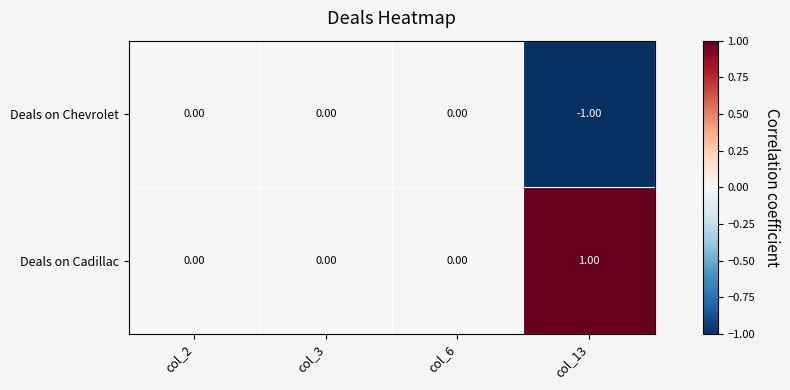

Rank the series by their average value, from lowest to highest.

Deals on Chevrolet, Deals on Cadillac